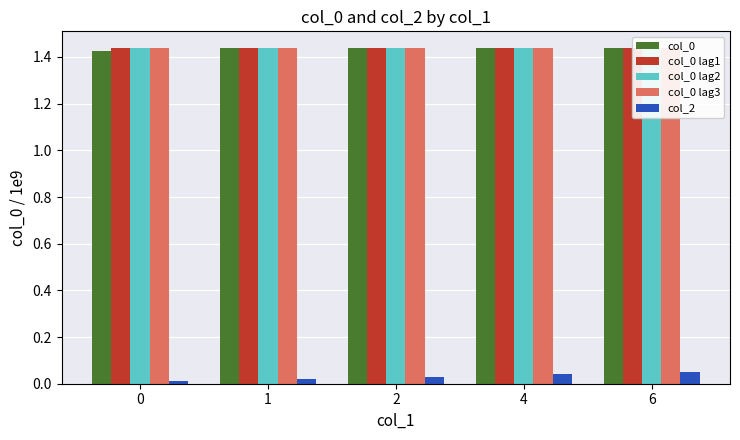

Is it true that col_0 lag3 equals 1.4 at 6?

True